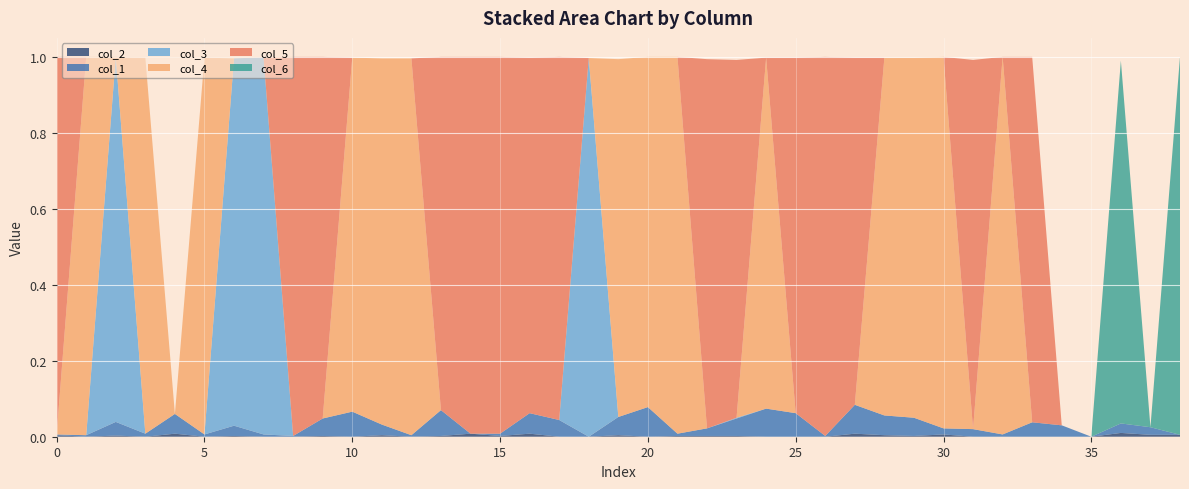

Reading left to right, what are all the values shown in this chart?

col_2: 0=0.0	1=0.0	2=0.0	3=0.0	4=0.0	5=0.0	6=0.0	7=0.0	8=0.0	9=0.0	10=0.0	11=0.0	12=0.0	13=0.0	14=0.0	15=0.0	16=0.0	17=0.0	18=0.0	19=0.0	20=0.0	21=0.0	22=0.0	23=0.0	24=0.0	25=0.0	26=0.0	27=0.0	28=0.0	29=0.0	30=0.0	31=0.0	32=0.0	33=0.0	34=0.0	35=0.0	36=0.0	37=0.0	38=0.0
col_1: 0=0.0	1=0.0	2=0.0	3=0.0	4=0.1	5=0.0	6=0.0	7=0.0	8=0.0	9=0.0	10=0.1	11=0.0	12=0.0	13=0.1	14=0.0	15=0.0	16=0.1	17=0.0	18=0.0	19=0.0	20=0.1	21=0.0	22=0.0	23=0.0	24=0.1	25=0.1	26=0.0	27=0.1	28=0.1	29=0.0	30=0.0	31=0.0	32=0.0	33=0.0	34=0.0	35=0.0	36=0.0	37=0.0	38=0.0
col_3: 0=0.0	1=0.0	2=1.0	3=0.0	4=0.0	5=0.0	6=1.0	7=1.0	8=0.0	9=0.0	10=0.0	11=0.0	12=0.0	13=0.0	14=0.0	15=0.0	16=0.0	17=0.0	18=1.0	19=0.0	20=0.0	21=0.0	22=0.0	23=0.0	24=0.0	25=0.0	26=0.0	27=0.0	28=0.0	29=0.0	30=0.0	31=0.0	32=0.0	33=0.0	34=0.0	35=0.0	36=0.0	37=0.0	38=0.0
col_4: 0=0.0	1=1.0	2=0.0	3=1.0	4=0.0	5=1.0	6=0.0	7=0.0	8=0.0	9=0.0	10=0.9	11=1.0	12=1.0	13=0.0	14=0.0	15=0.0	16=0.0	17=0.0	18=0.0	19=0.9	20=0.9	21=1.0	22=0.0	23=0.0	24=0.9	25=0.0	26=0.0	27=0.0	28=0.9	29=0.9	30=1.0	31=0.0	32=1.0	33=0.0	34=0.0	35=0.0	36=0.0	37=0.0	38=0.0
col_5: 0=1.0	1=0.0	2=0.0	3=0.0	4=0.0	5=0.0	6=0.0	7=0.0	8=1.0	9=1.0	10=0.0	11=0.0	12=0.0	13=0.9	14=1.0	15=1.0	16=0.9	17=1.0	18=0.0	19=0.0	20=0.0	21=0.0	22=1.0	23=0.9	24=0.0	25=0.9	26=1.0	27=0.9	28=0.0	29=0.0	30=0.0	31=1.0	32=0.0	33=1.0	34=0.0	35=0.0	36=0.0	37=0.0	38=0.0
col_6: 0=0.0	1=0.0	2=0.0	3=0.0	4=0.0	5=0.0	6=0.0	7=0.0	8=0.0	9=0.0	10=0.0	11=0.0	12=0.0	13=0.0	14=0.0	15=0.0	16=0.0	17=0.0	18=0.0	19=0.0	20=0.0	21=0.0	22=0.0	23=0.0	24=0.0	25=0.0	26=0.0	27=0.0	28=0.0	29=0.0	30=0.0	31=0.0	32=0.0	33=0.0	34=0.0	35=0.0	36=1.0	37=0.0	38=1.0